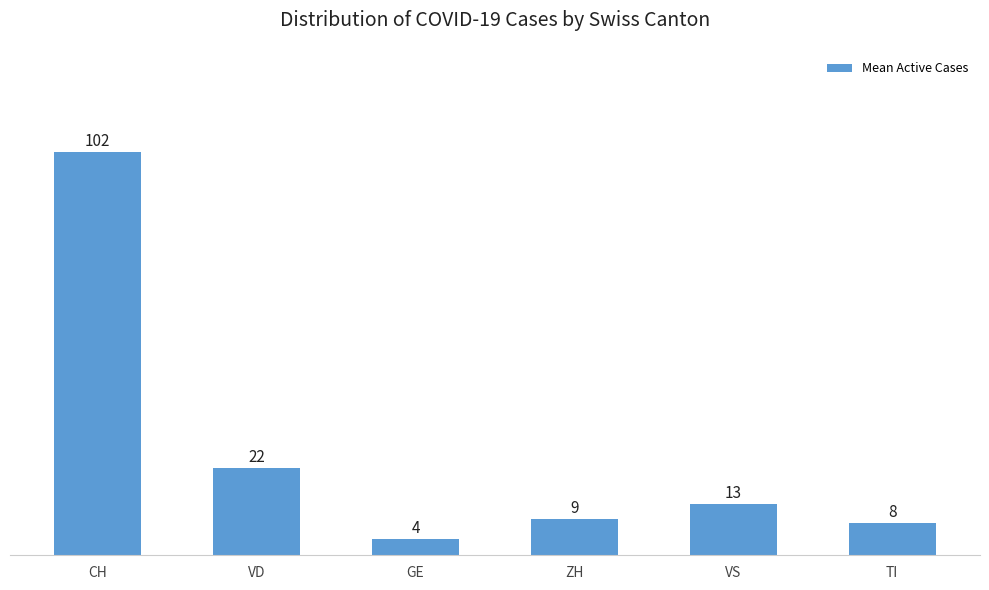

What is the value of the 1st bar from the left?

102